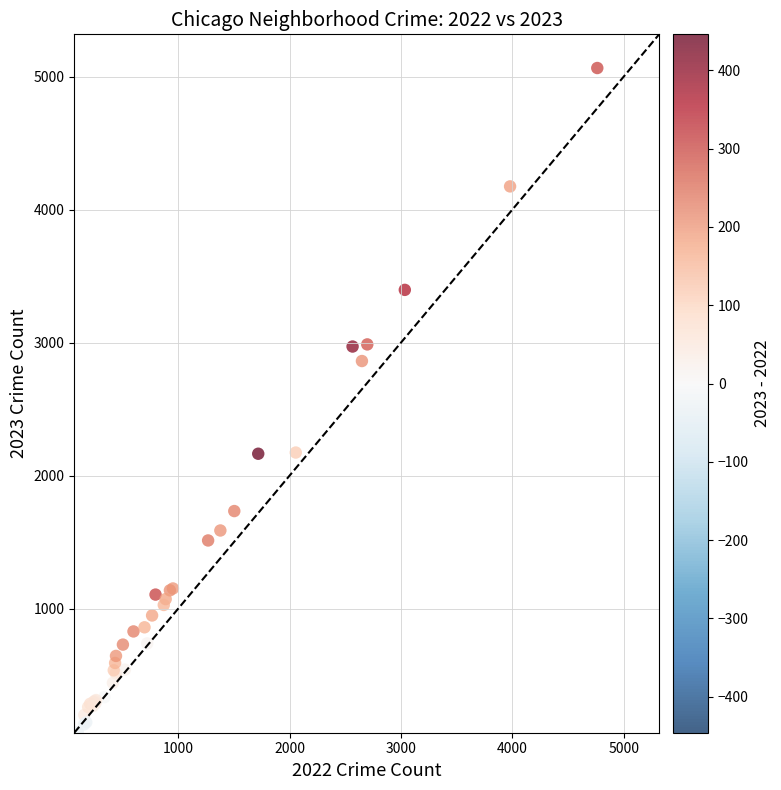

What Y value in the scatter plot is closest to 2568?

2862